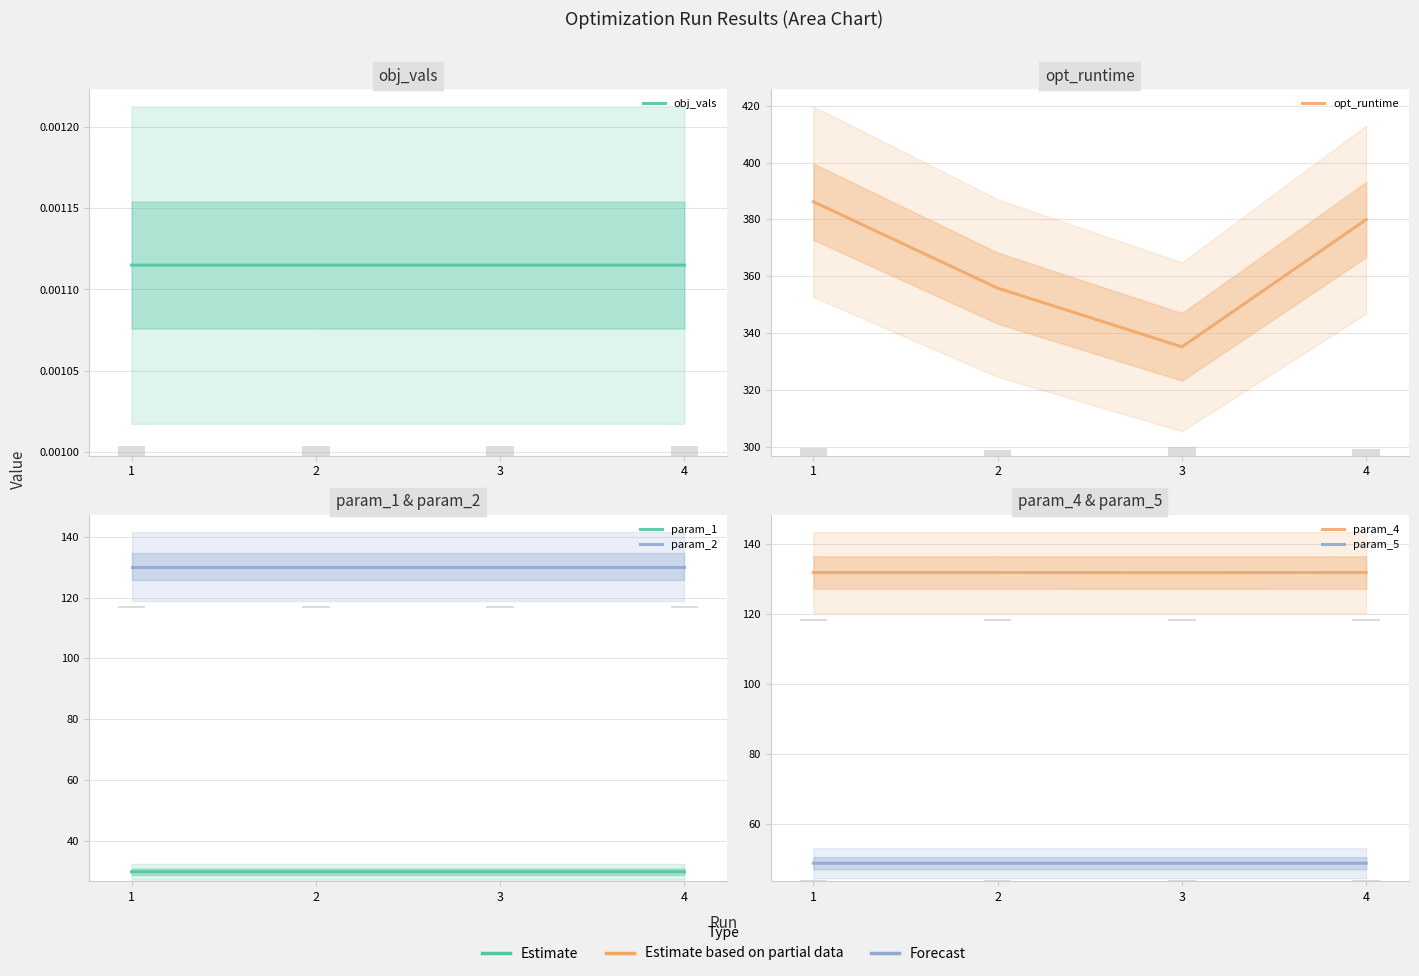

At which category is the sum across all series the highest?

1